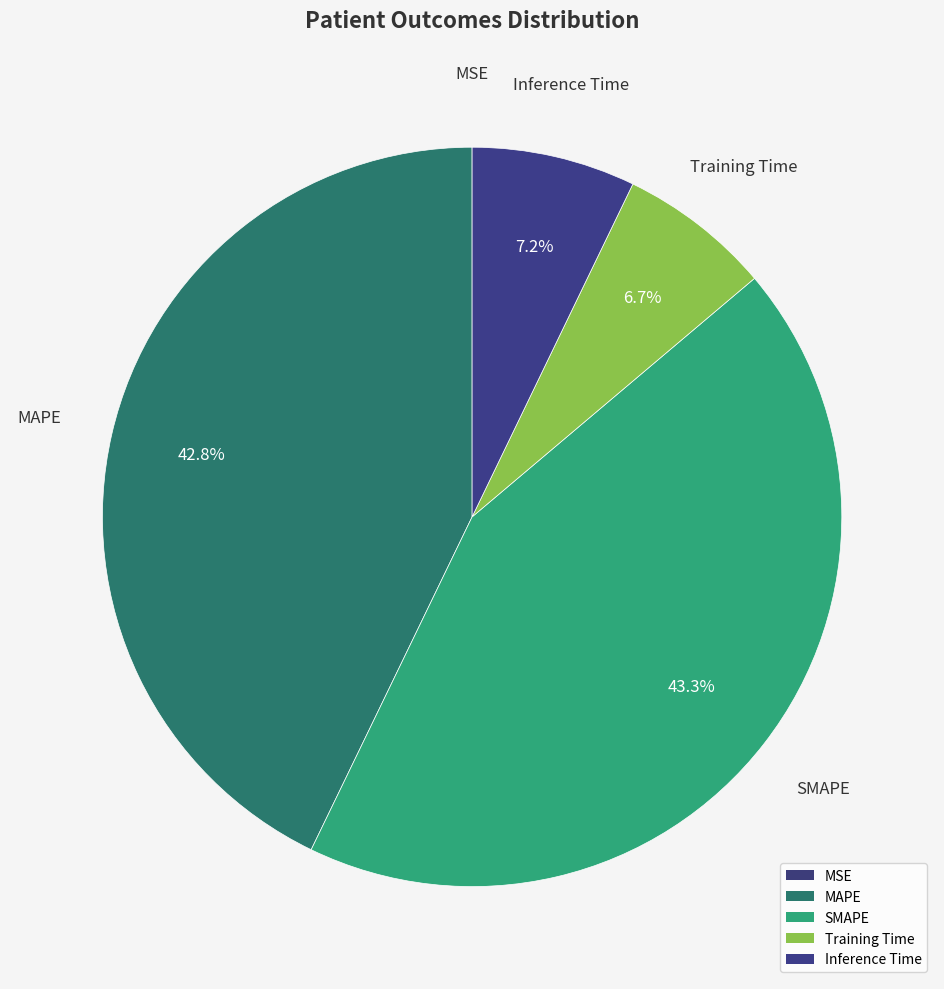

Is it true that Training Time is 7% of the pie?

True